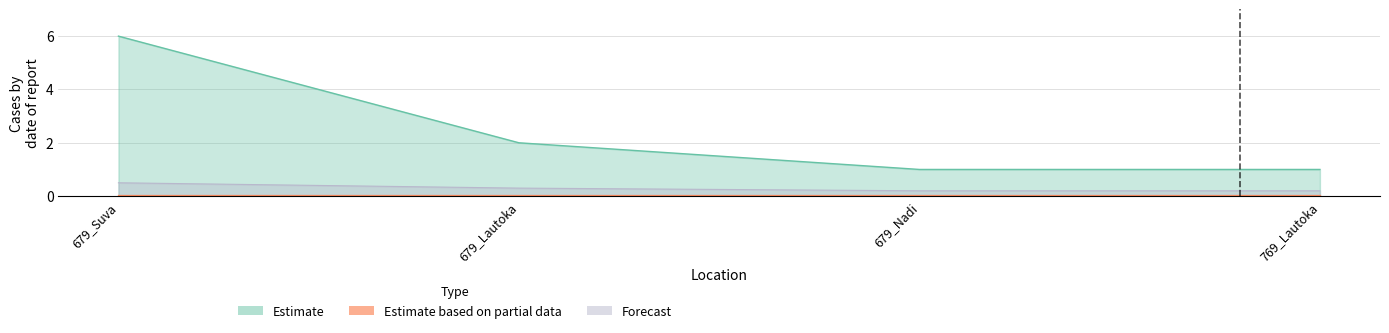

Is it true that the value at 769_Lautoka is 1?

True